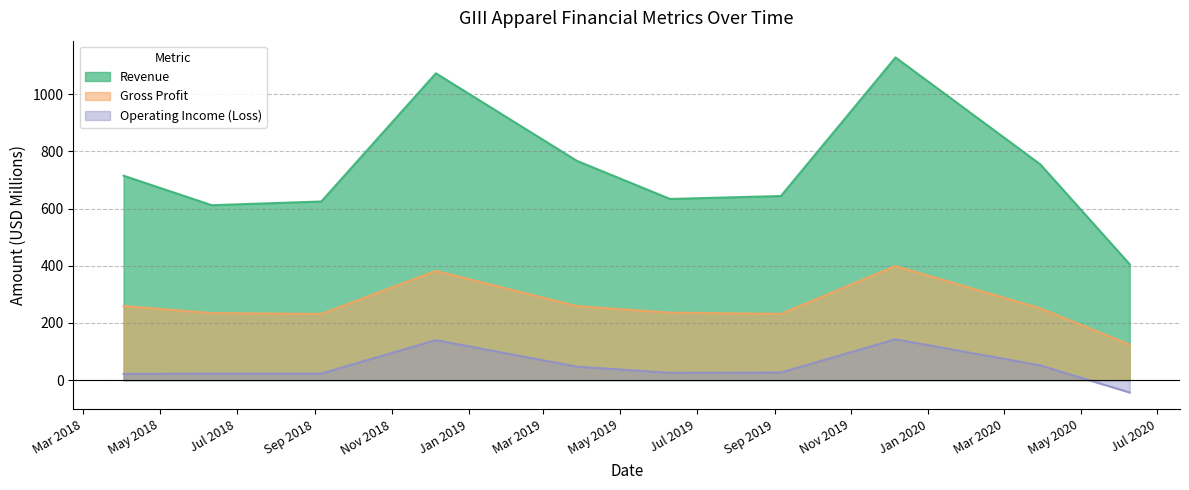

The value of Revenue at 2018-04-02 is 714.9. True or false?

True